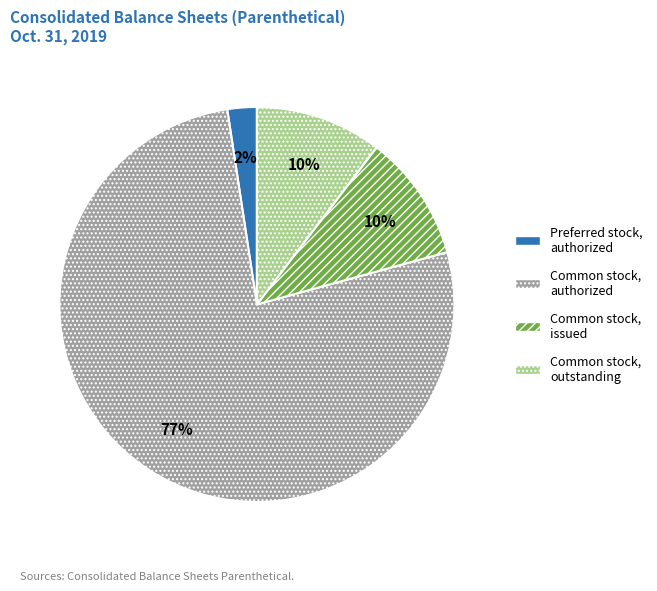

Count the number of slices in the pie.

4